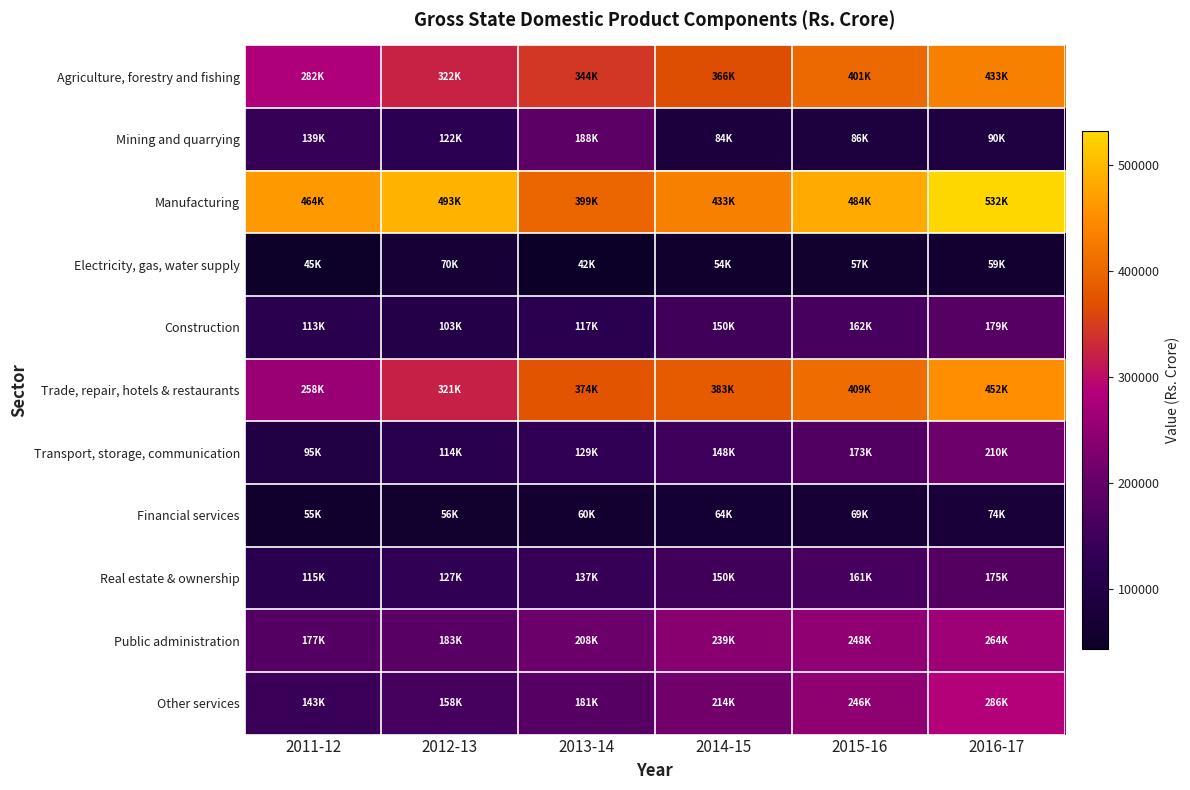

Reading right to left, what are all the values shown in this chart?

Agriculture, forestry and fishing: 2016-17=433602	2015-16=401331	2014-15=366521	2013-14=344514	2012-13=322670	2011-12=282868
Mining and quarrying: 2016-17=90932	2015-16=86582	2014-15=84529	2013-14=188716	2012-13=122745	2011-12=139436
Manufacturing: 2016-17=532284	2015-16=484399	2014-15=433213	2013-14=399384	2012-13=493214	2011-12=464603
Electricity, gas, water supply: 2016-17=59784	2015-16=57931	2014-15=54473	2013-14=42870	2012-13=70063	2011-12=45558
Construction: 2016-17=179073	2015-16=162705	2014-15=150256	2013-14=117094	2012-13=103723	2011-12=113619
Trade, repair, hotels & restaurants: 2016-17=452787	2015-16=409337	2014-15=383974	2013-14=374564	2012-13=321598	2011-12=258058
Transport, storage, communication: 2016-17=210783	2015-16=173458	2014-15=148189	2013-14=129657	2012-13=114541	2011-12=95615
Financial services: 2016-17=74891	2015-16=69815	2014-15=64091	2013-14=60604	2012-13=56562	2011-12=55825
Real estate & ownership: 2016-17=175724	2015-16=161674	2014-15=150409	2013-14=137835	2012-13=127014	2011-12=115443
Public administration: 2016-17=264438	2015-16=248077	2014-15=239782	2013-14=208108	2012-13=183125	2011-12=177913
Other services: 2016-17=286068	2015-16=246233	2014-15=214211	2013-14=181083	2012-13=158612	2011-12=143244